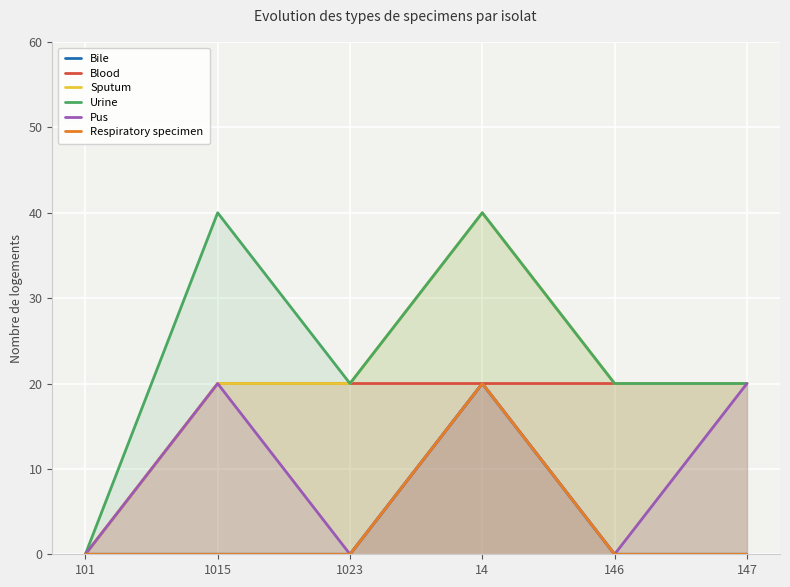

What is the sum of all Urine values?

140